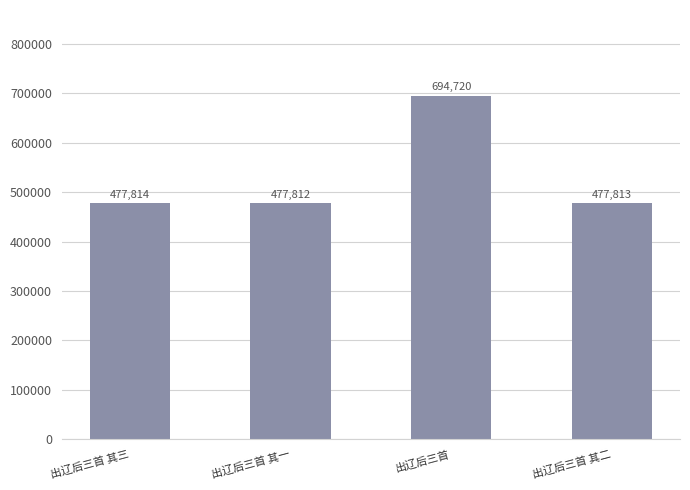

Which category has the highest value across all series?

出辽后三首